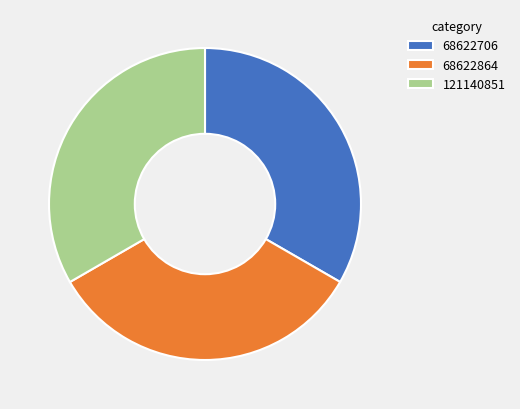

Is there any slice that represents more than half of the pie?

No